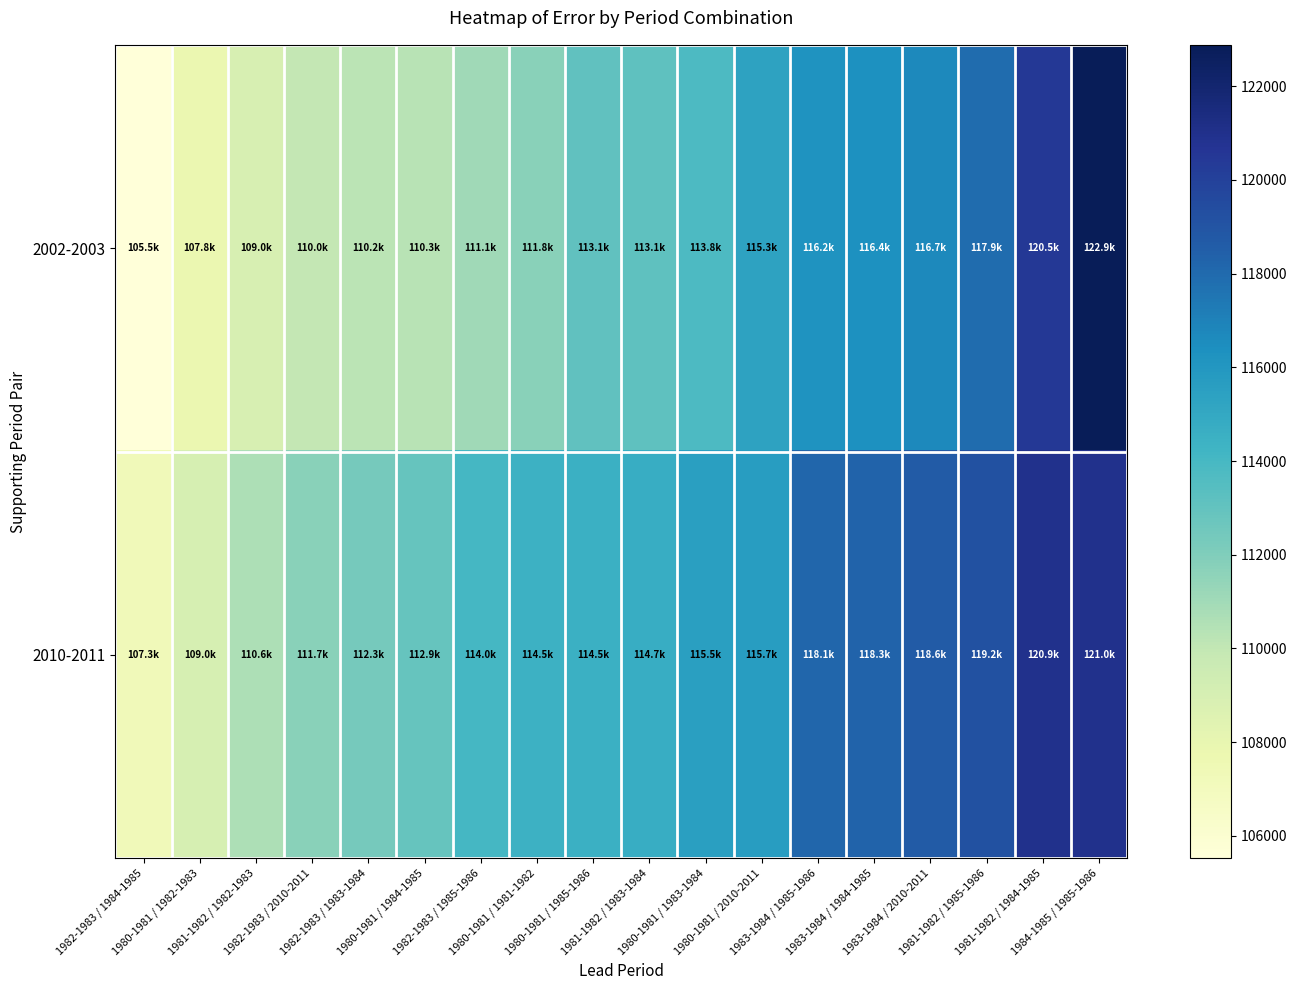

Rank the series by their average value, from highest to lowest.

2010-2011, 2002-2003